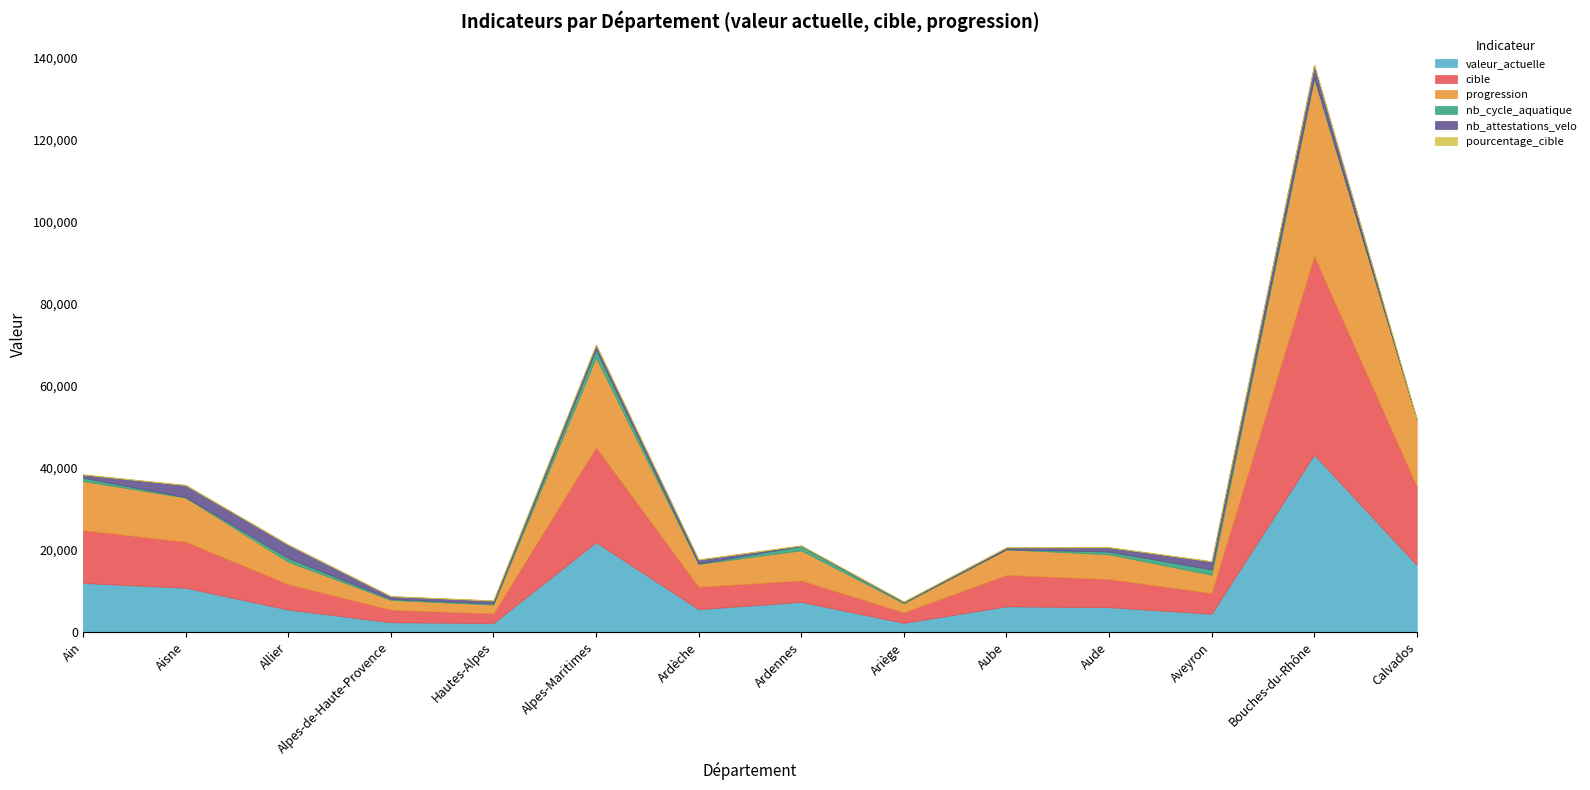

In progression, how many points are higher than both neighbors (excluding endpoints)?

4